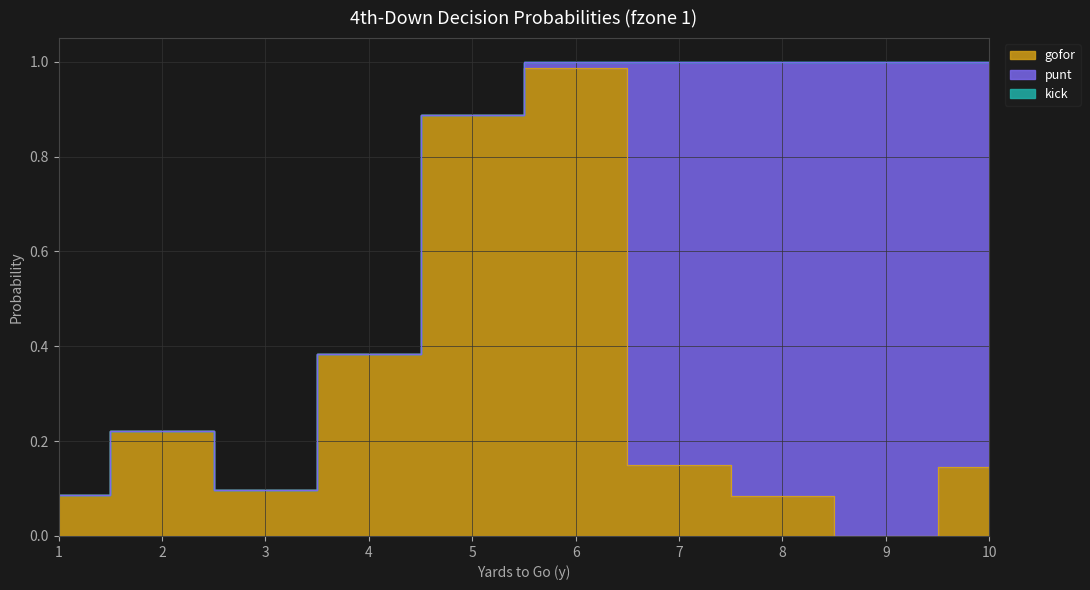

How many values in punt are above zero?

5